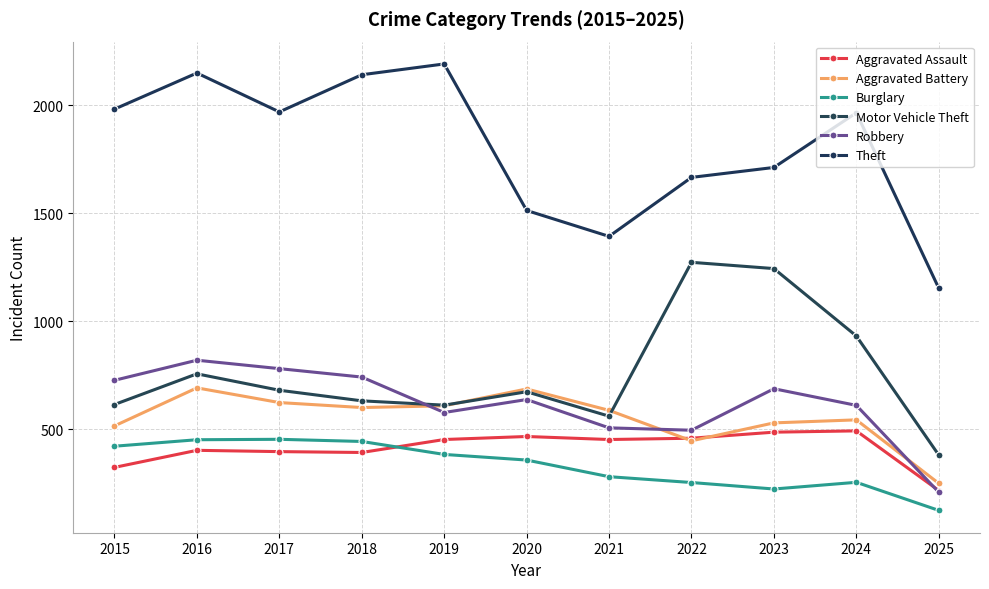

True or false: Theft and Burglary cross at least once.

False